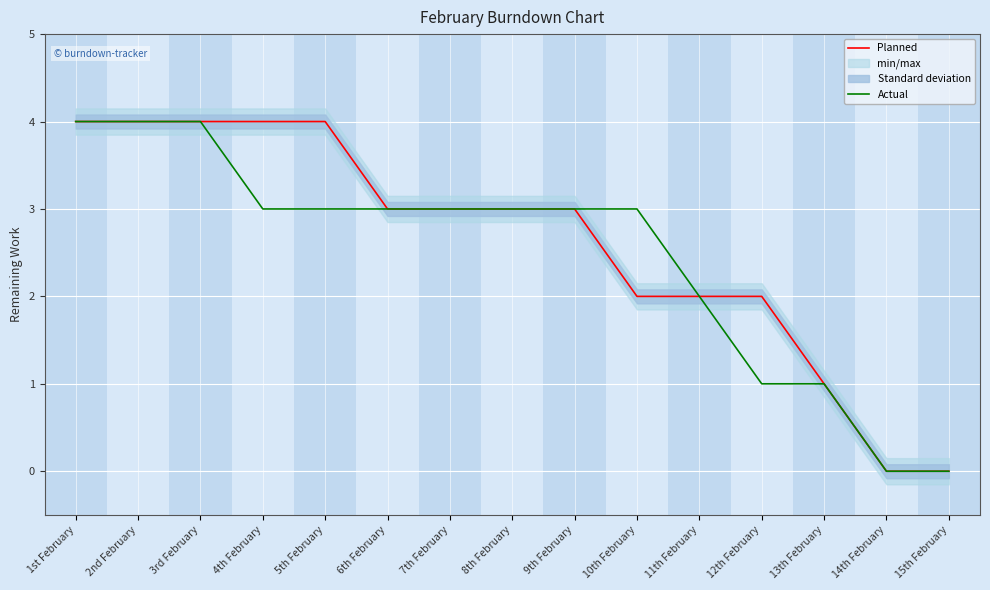

Reading left to right, what are all the values shown in this chart?

Planned: 1st February=4	2nd February=4	3rd February=4	4th February=4	5th February=4	6th February=3	7th February=3	8th February=3	9th February=3	10th February=2	11th February=2	12th February=2	13th February=1	14th February=0	15th February=0
Actual: 1st February=4	2nd February=4	3rd February=4	4th February=3	5th February=3	6th February=3	7th February=3	8th February=3	9th February=3	10th February=3	11th February=2	12th February=1	13th February=1	14th February=0	15th February=0